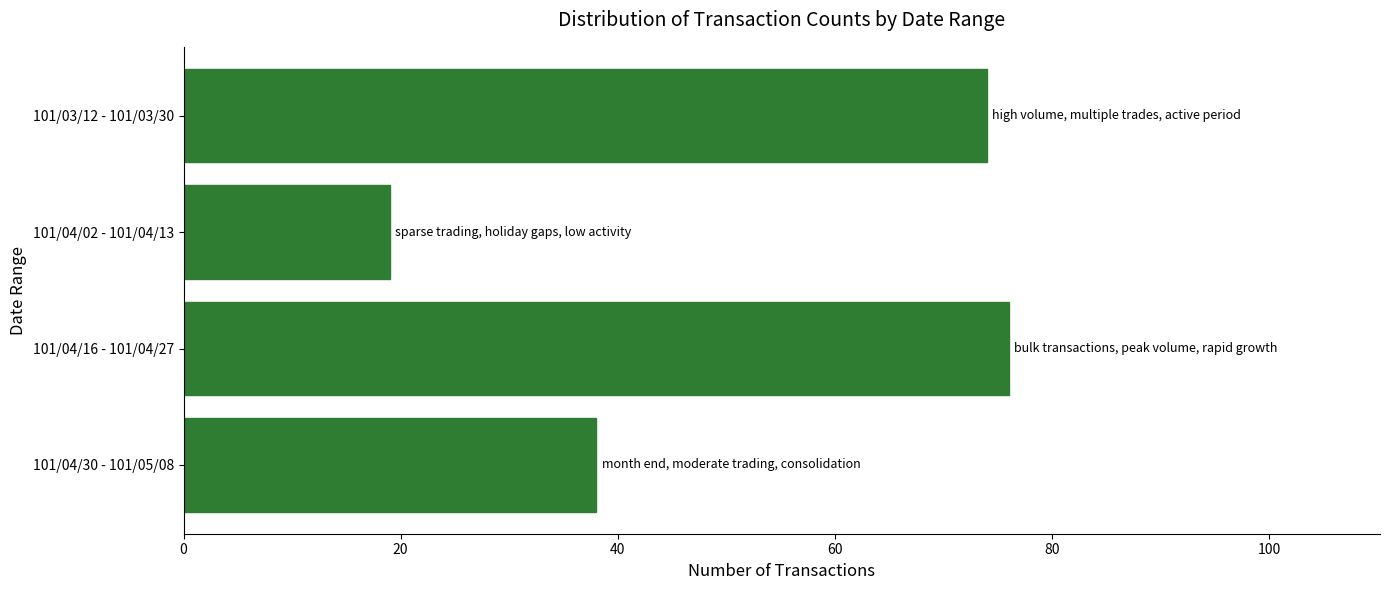

Between 101/04/02 - 101/04/13 and 101/04/16 - 101/04/27, which is larger?

101/04/16 - 101/04/27